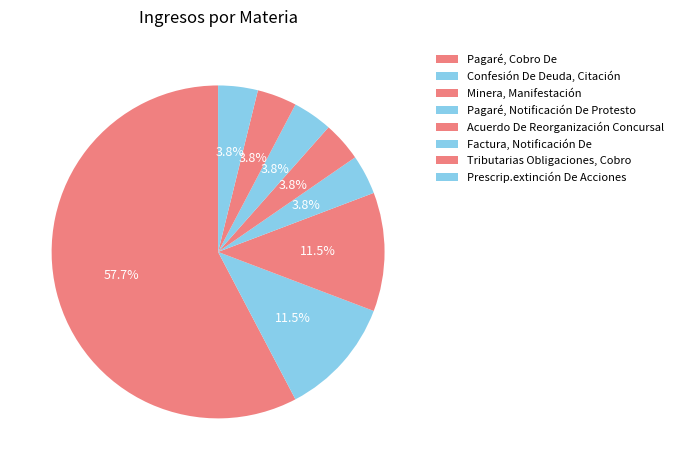

Count the number of slices in the pie.

8